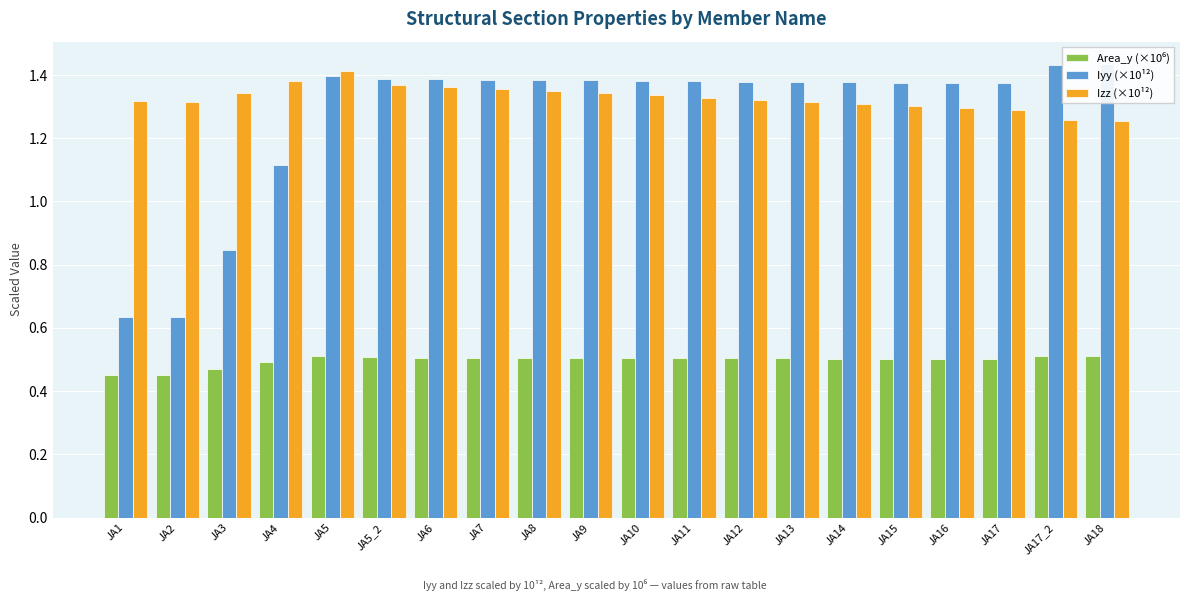

Reading left to right, what are all the values shown in this chart?

Area_y (×10⁶): JA1=0.5	JA2=0.5	JA3=0.5	JA4=0.5	JA5=0.5	JA5_2=0.5	JA6=0.5	JA7=0.5	JA8=0.5	JA9=0.5	JA10=0.5	JA11=0.5	JA12=0.5	JA13=0.5	JA14=0.5	JA15=0.5	JA16=0.5	JA17=0.5	JA17_2=0.5	JA18=0.5
Iyy (×10¹²): JA1=0.6	JA2=0.6	JA3=0.8	JA4=1.1	JA5=1.4	JA5_2=1.4	JA6=1.4	JA7=1.4	JA8=1.4	JA9=1.4	JA10=1.4	JA11=1.4	JA12=1.4	JA13=1.4	JA14=1.4	JA15=1.4	JA16=1.4	JA17=1.4	JA17_2=1.4	JA18=1.4
Izz (×10¹²): JA1=1.3	JA2=1.3	JA3=1.3	JA4=1.4	JA5=1.4	JA5_2=1.4	JA6=1.4	JA7=1.4	JA8=1.3	JA9=1.3	JA10=1.3	JA11=1.3	JA12=1.3	JA13=1.3	JA14=1.3	JA15=1.3	JA16=1.3	JA17=1.3	JA17_2=1.3	JA18=1.3